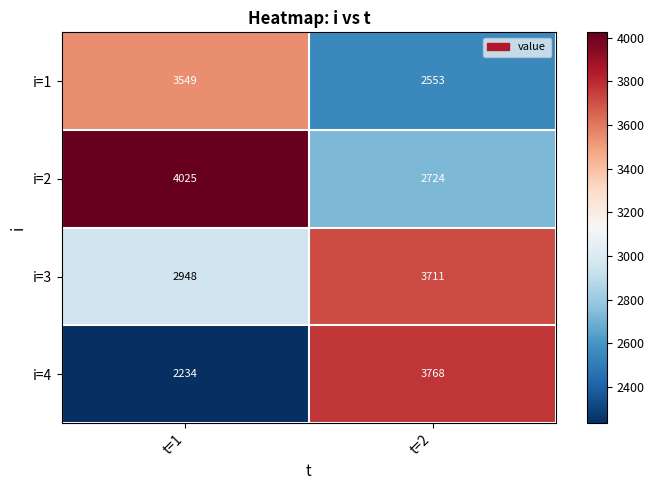

What is the sum of the i=3 values at t=2 and t=1?

6659